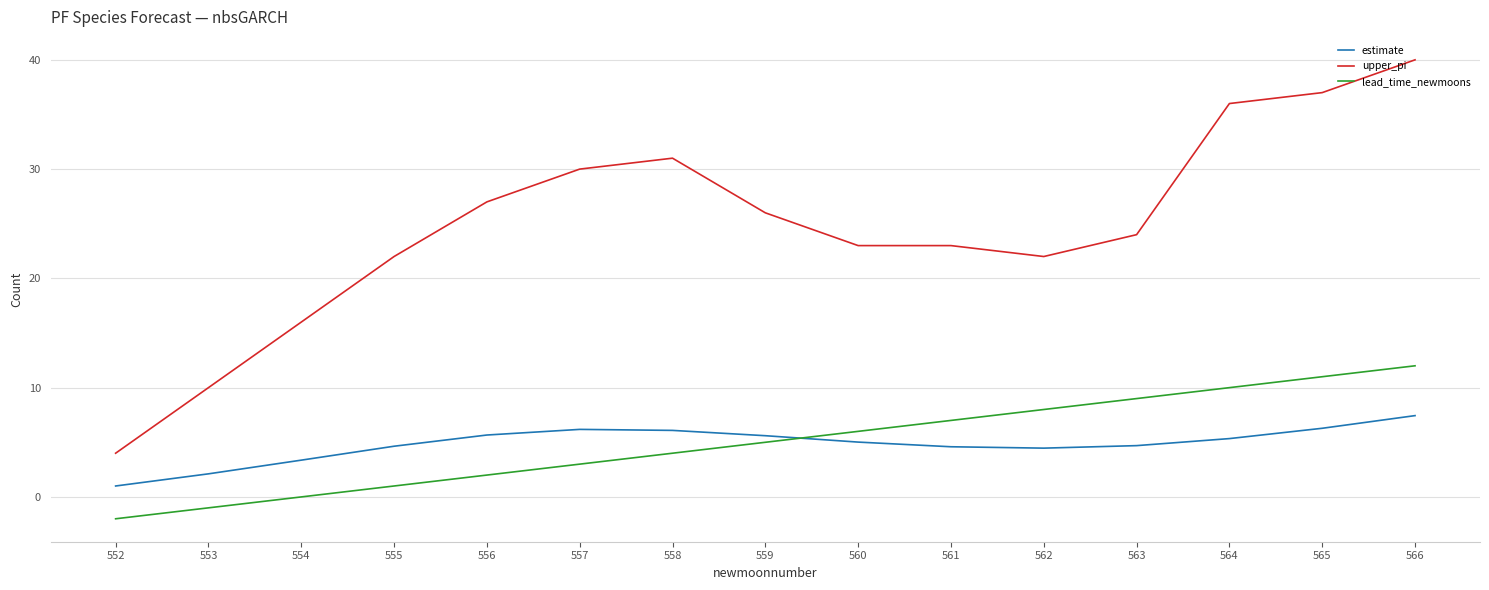

What is the spread (max minus min) of values at 554?

16.0